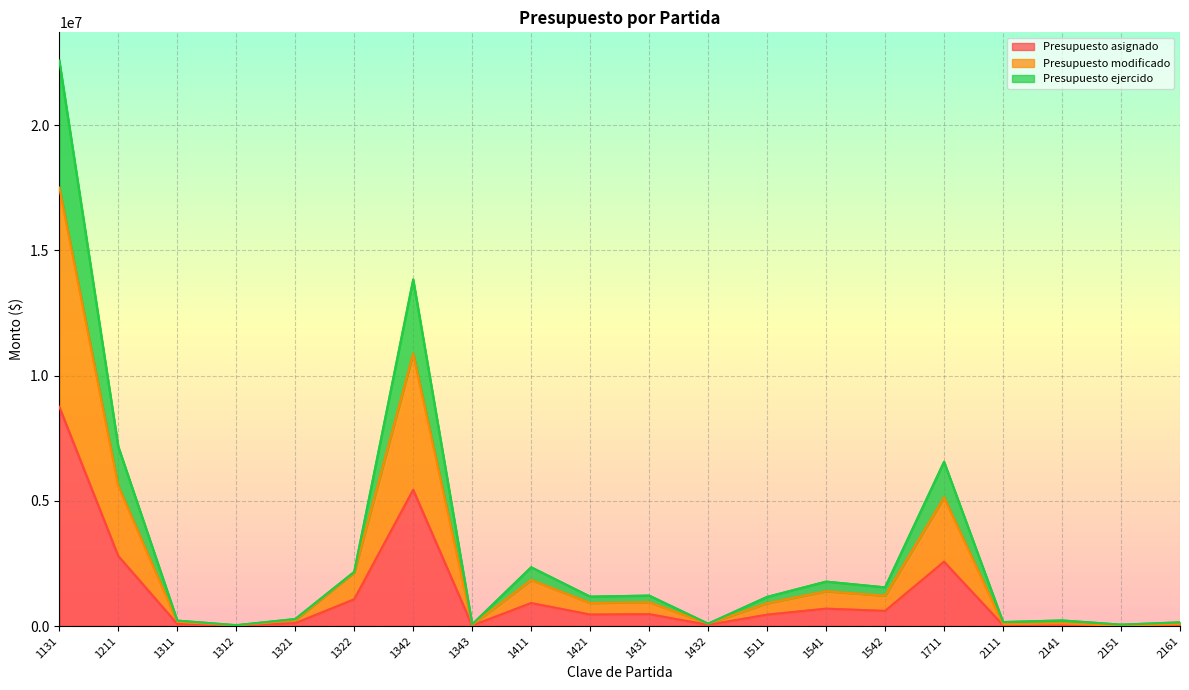

Rank the series at 1343 from lowest to highest value.

Presupuesto asignado, Presupuesto modificado, Presupuesto ejercido